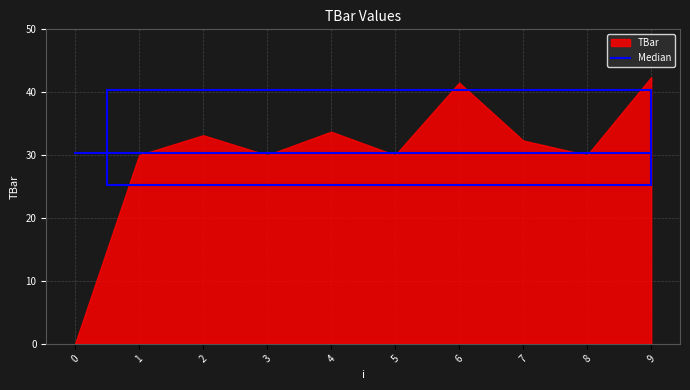

Reading left to right, list all the values displayed in this chart.

0=0.0	1=30.0	2=33.2	3=30.0	4=33.7	5=30.0	6=41.5	7=32.3	8=30.0	9=42.4